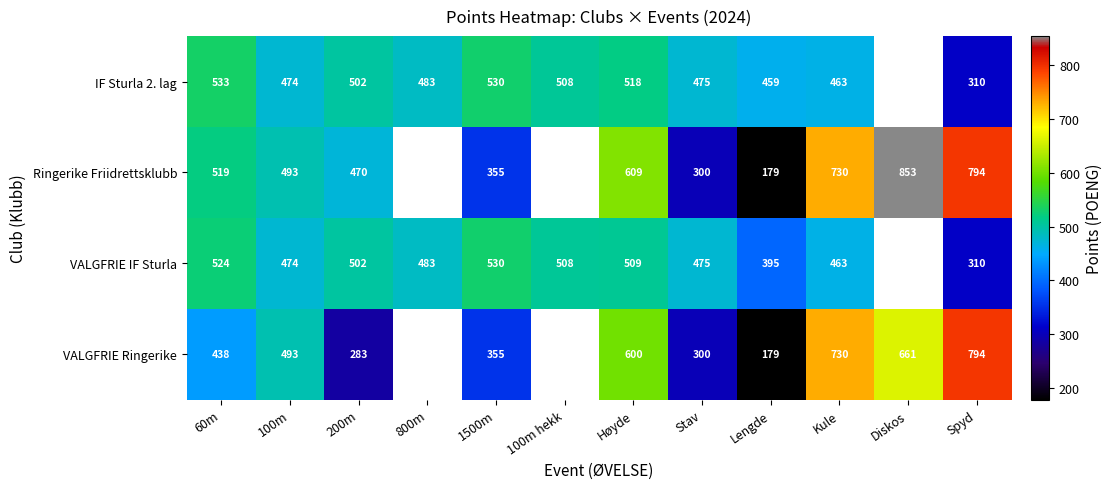

What is the sum of the Ringerike Friidrettsklubb values at Diskos and Høyde?

1462